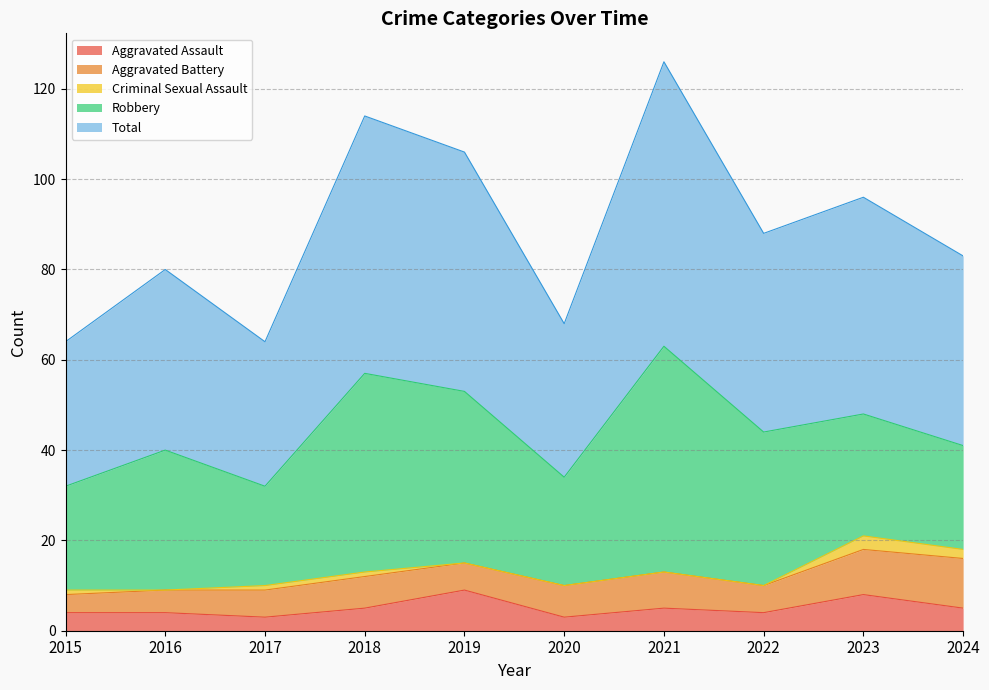

What is the total value across all series at 2017?

64